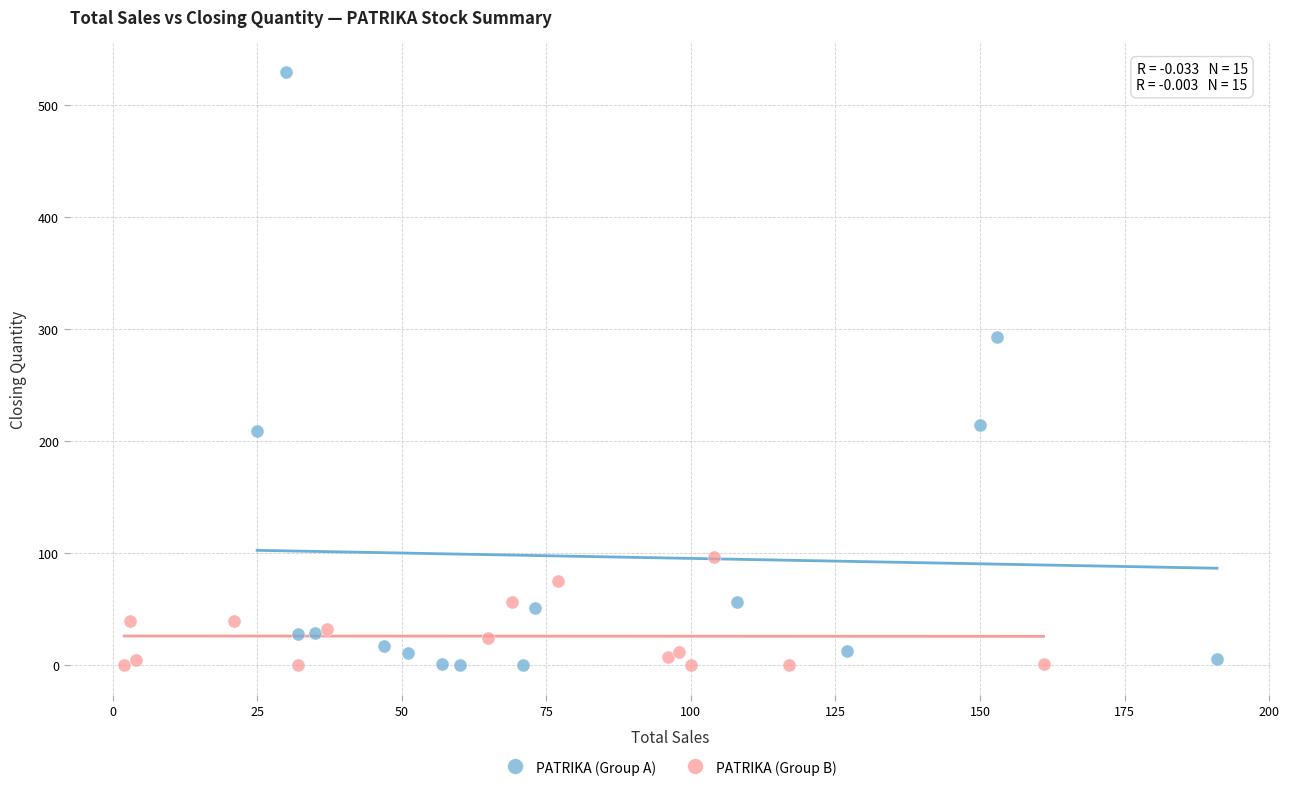

Which series reaches the maximum Y coordinate?

PATRIKA (Group A)